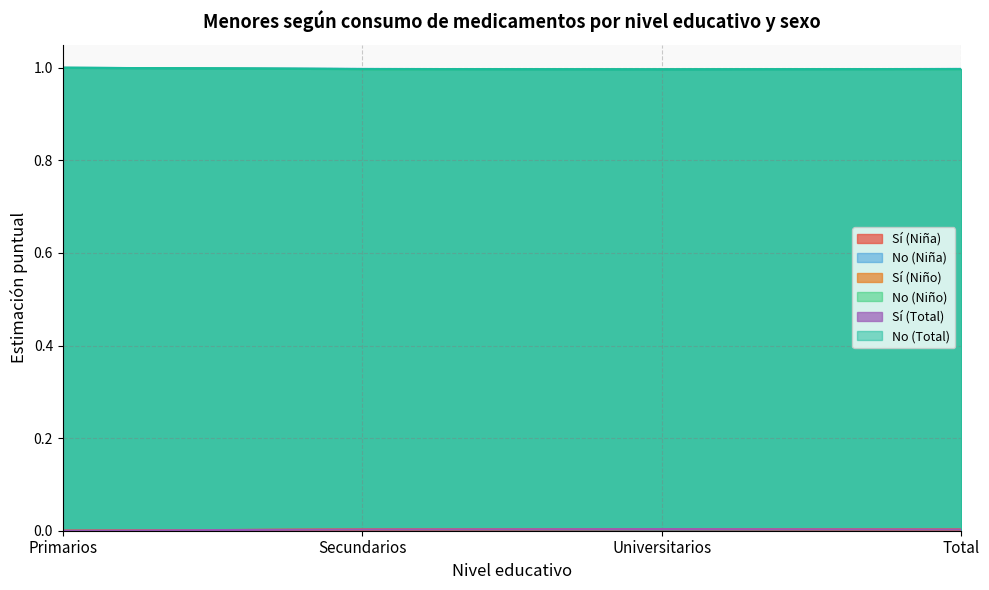

What is the greatest value displayed?

1.0